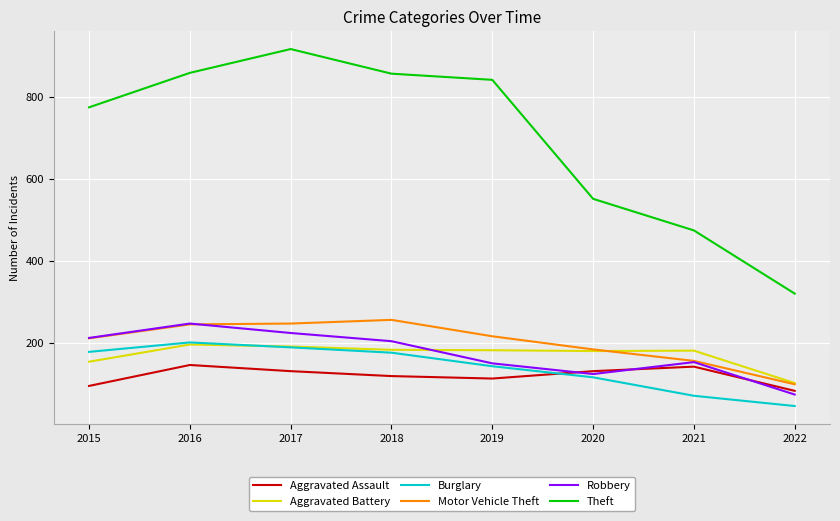

Which series has the widest spread of values?

Theft